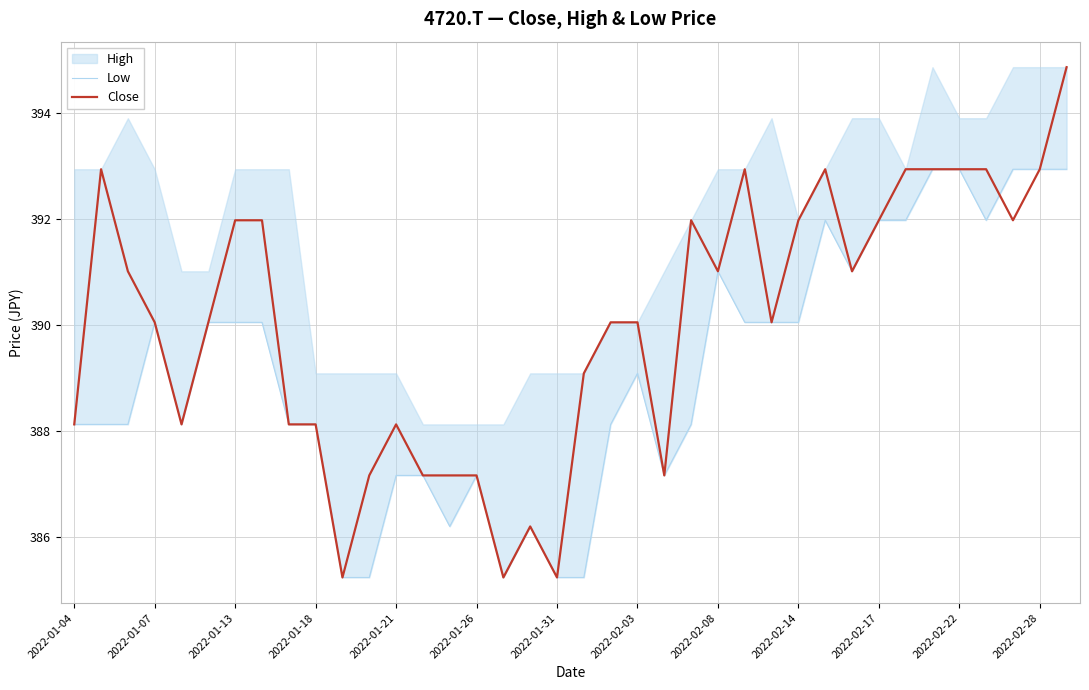

Which series ends up on top after the final intersection of Low and Close?

Low